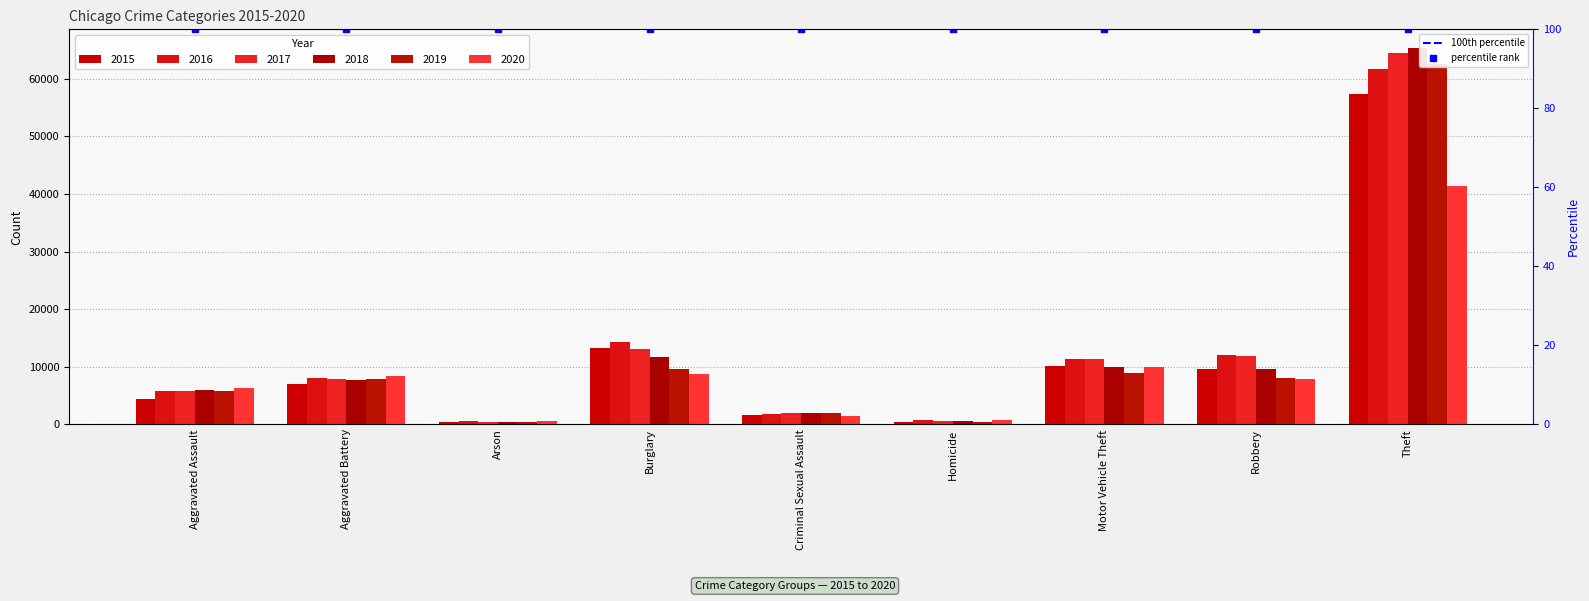

Reading left to right, extract all data points from this chart.

2015: 4480	7019	448	13184	1705	496	10068	9638	57352
2016: 5713	8085	515	14289	1856	786	11285	11960	61623
2017: 5793	7845	444	13001	1979	672	11380	11880	64386
2018: 6002	7735	373	11747	2042	588	9985	9681	65290
2019: 5841	7858	376	9638	1920	499	8978	7995	62497
2020: 6265	8321	588	8758	1494	787	9959	7855	41343